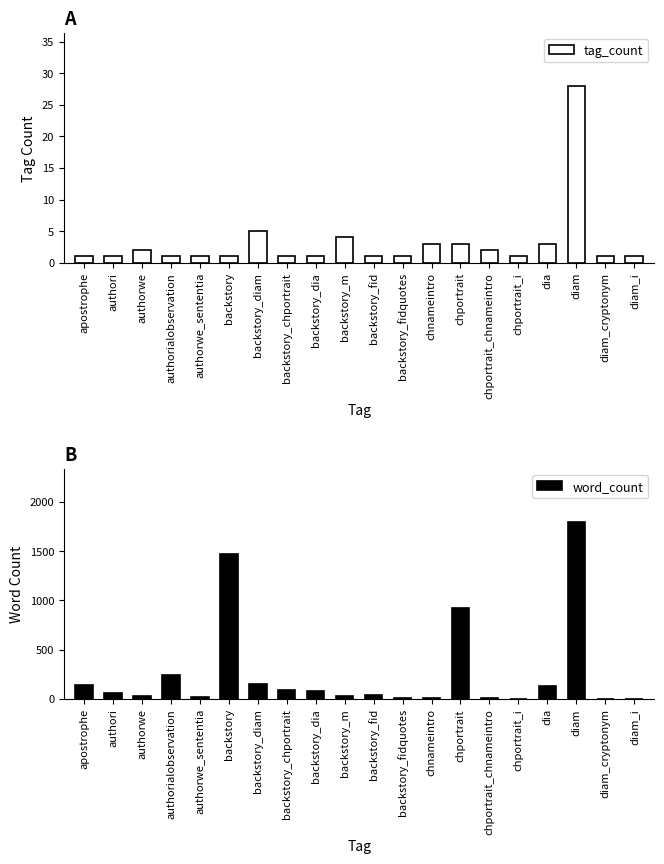

What is the difference between the maximum and minimum values in the word_count series?

1795